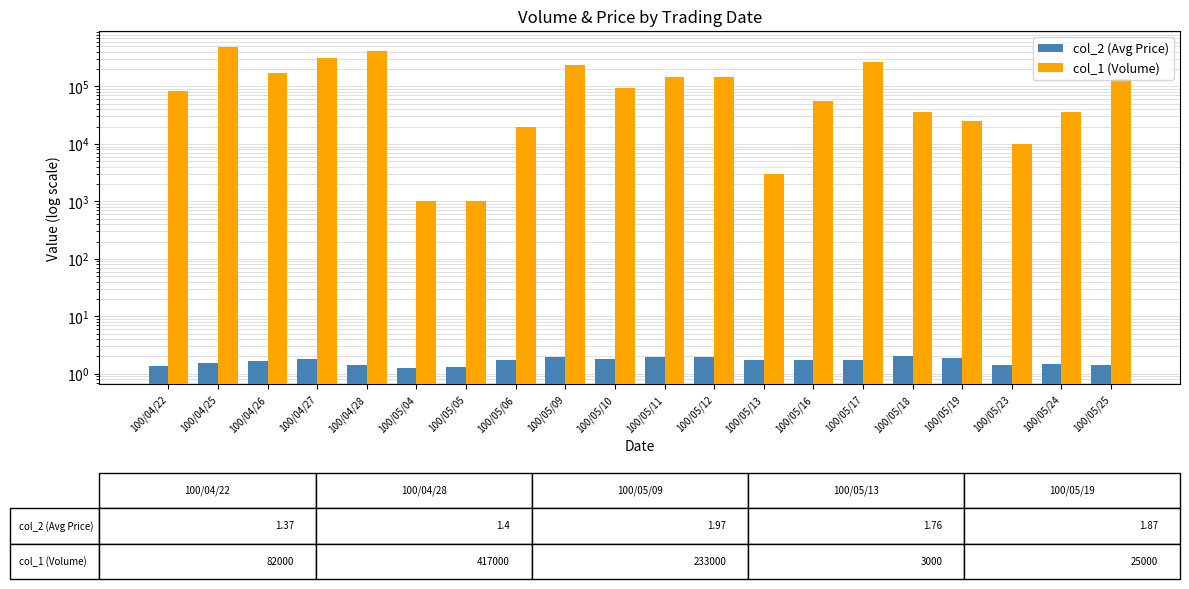

List the series in order of their overall mean, highest first.

col_1 (Volume), col_2 (Avg Price)